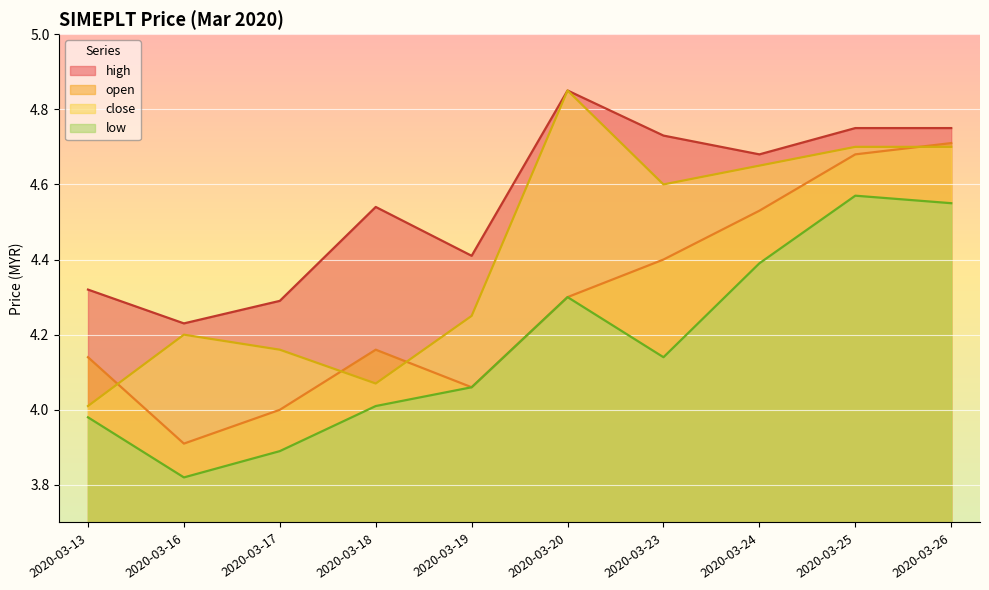

Which series has the largest total across all categories?

high